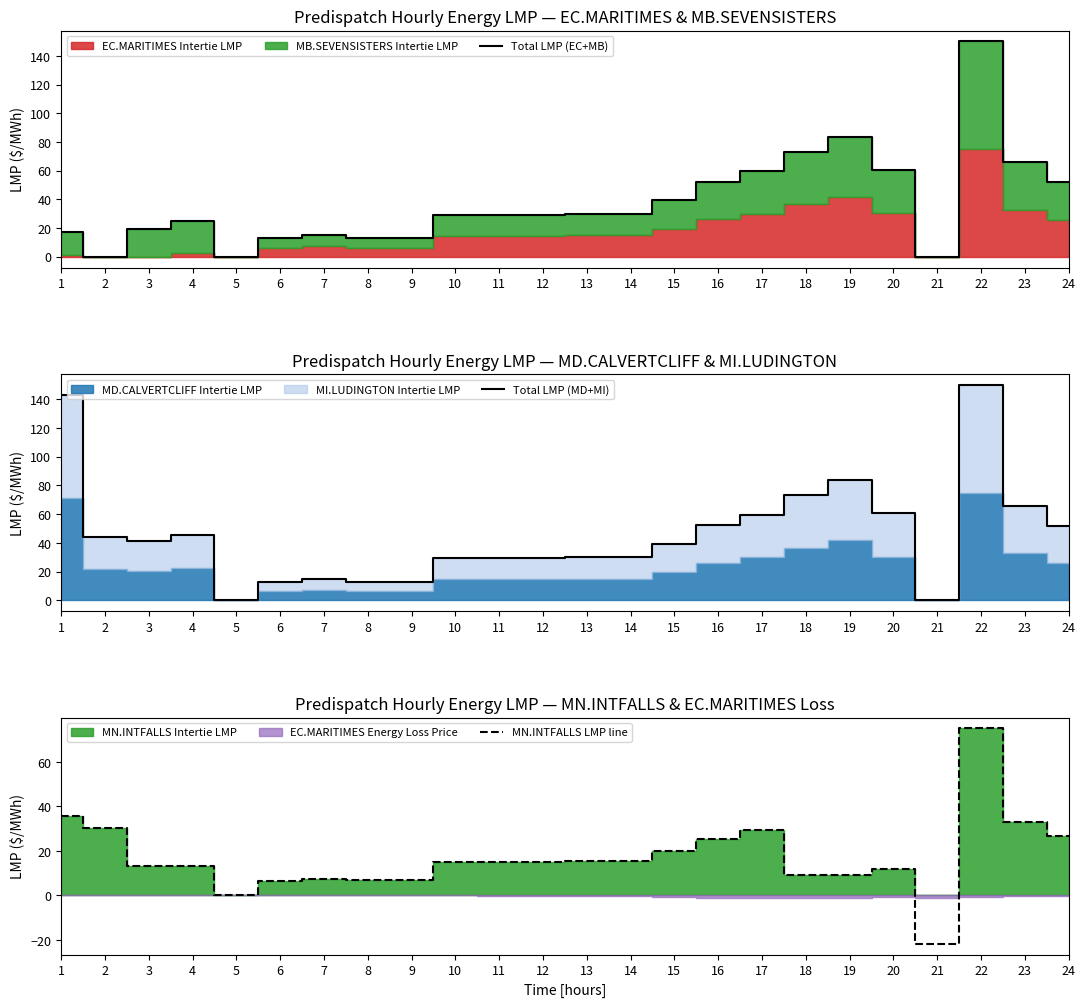

How many lines are shown in the chart?

3